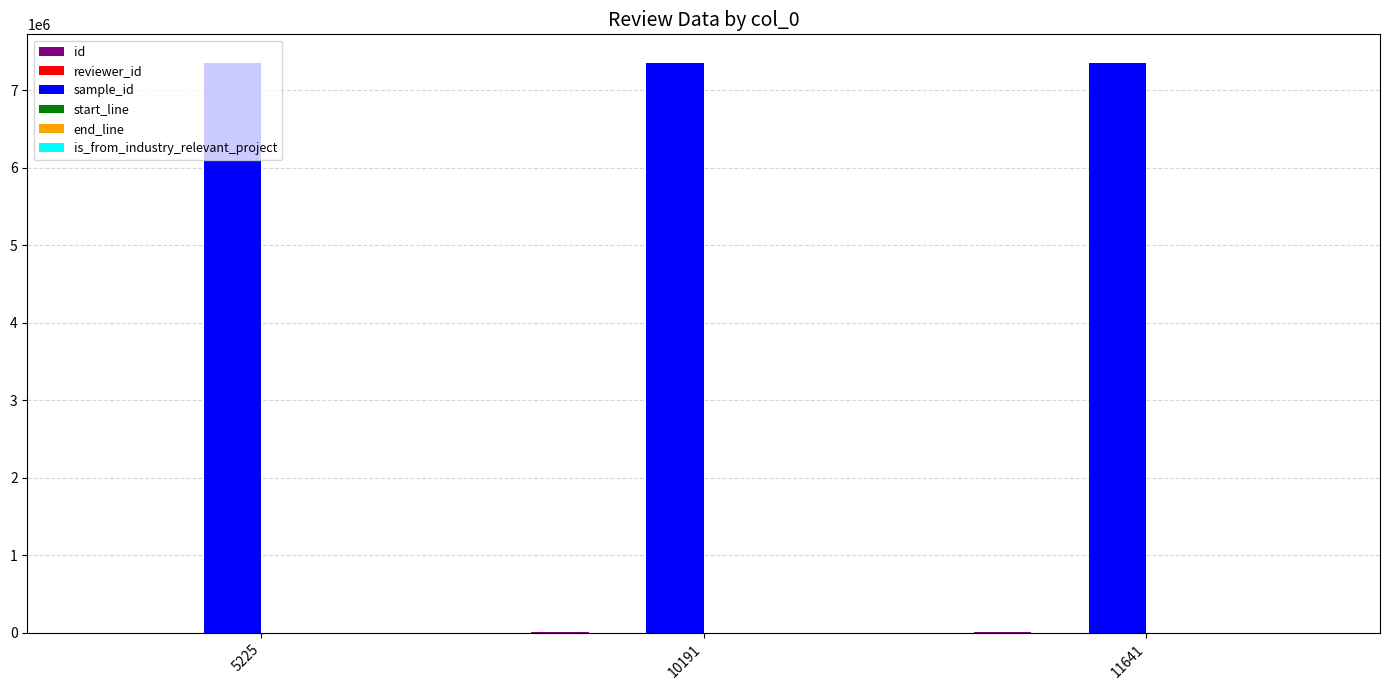

How many data points does each series have?

3